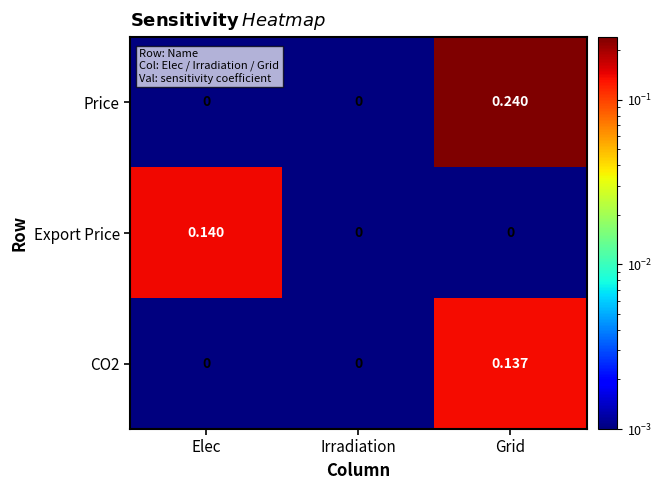

Which series has the largest range (max minus min)?

Price